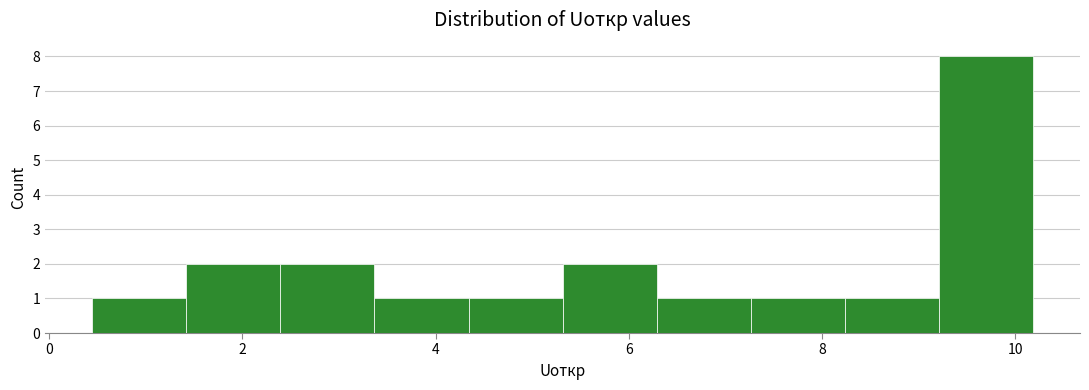

Reading left to right, list every bar in this chart as the range it spans on the x-axis followed by its height. Neither the bar edges nor the heights are printed on the chart, so give them approximately, as read against the axes.

0.4 to 1.4: 1
1.4 to 2.4: 2
2.4 to 3.4: 2
3.4 to 4.4: 1
4.4 to 5.4: 1
5.4 to 6.2: 2
6.2 to 7.2: 1
7.2 to 8.2: 1
8.2 to 9.2: 1
9.2 to 10.2: 8